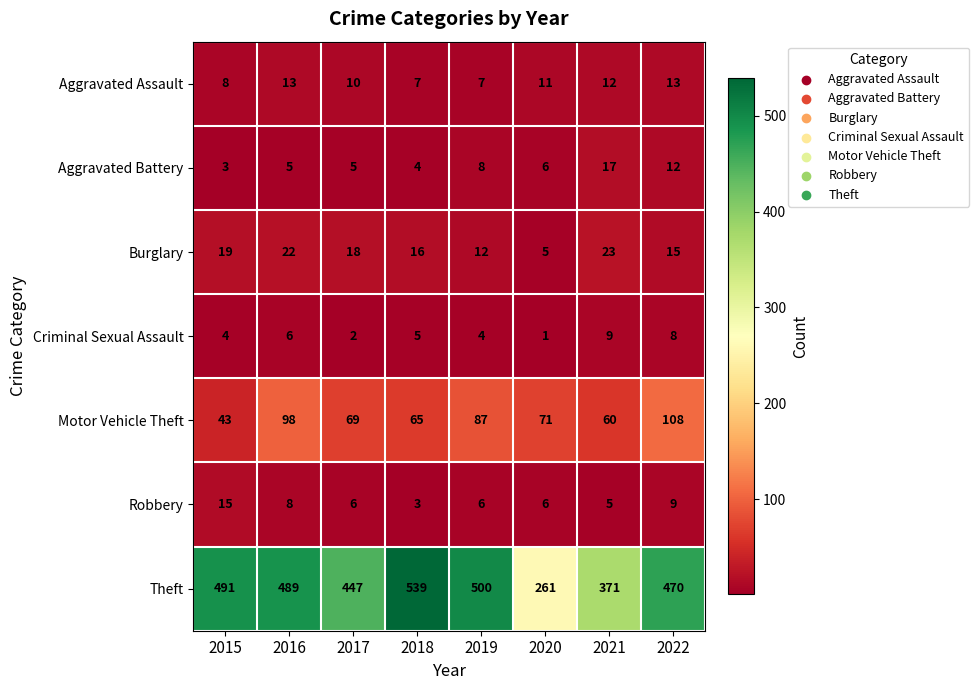

At which label does Criminal Sexual Assault first exceed 5?

2016